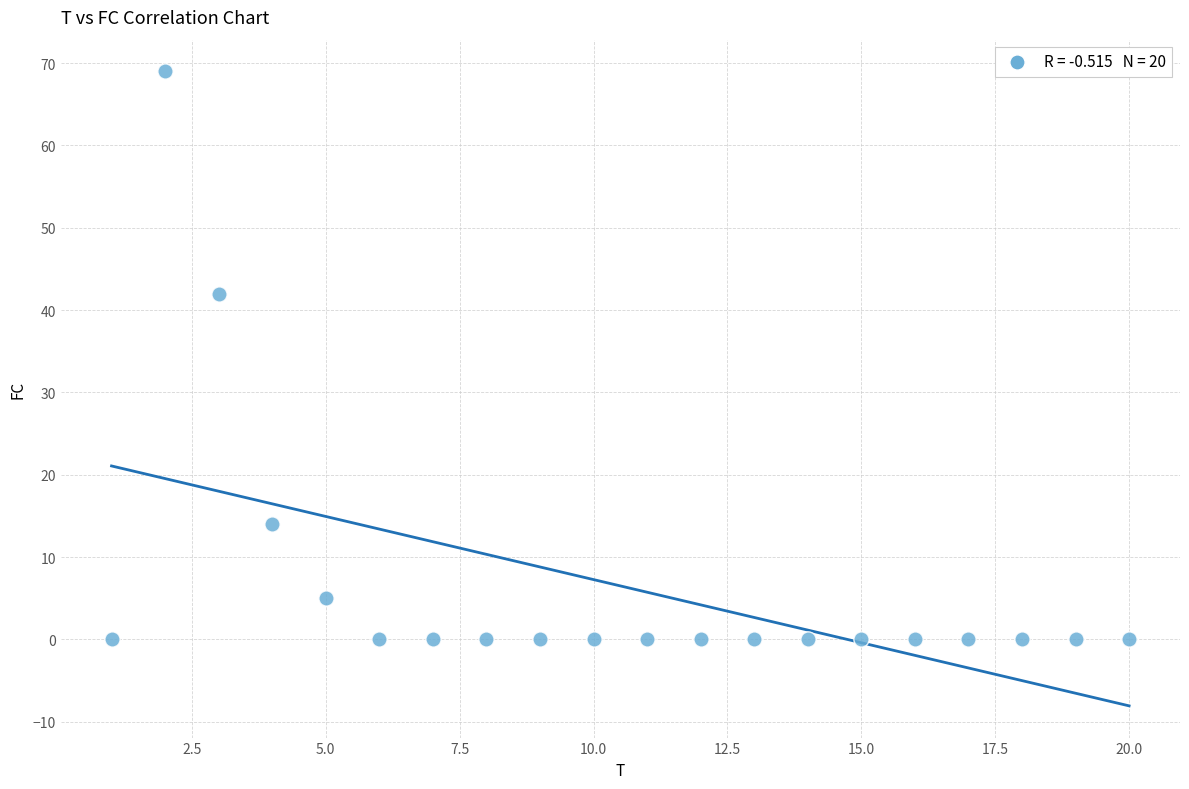

What is the range of X values (max minus min)?

19